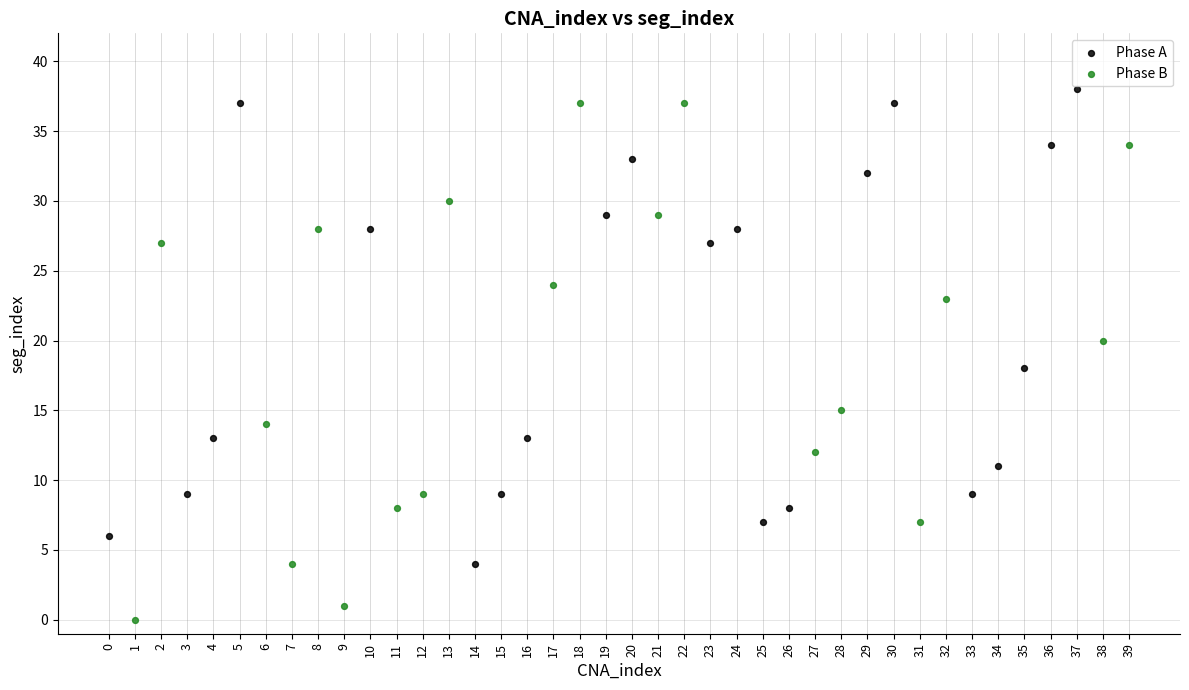

Which series contains the lowest Y value?

Phase B